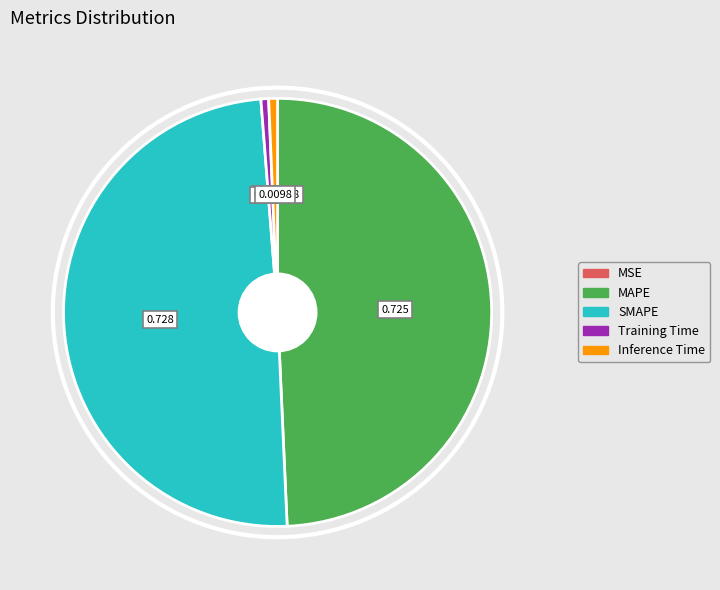

Does MAPE account for over 50% of the chart?

No